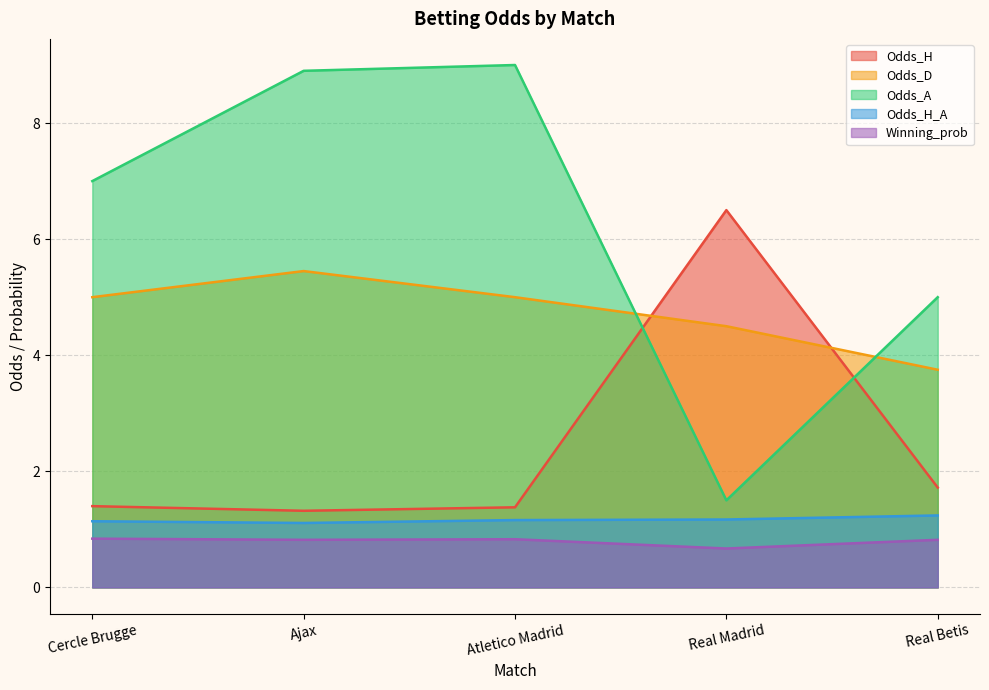

At which category does Odds_A reach its first local valley?

Real Madrid